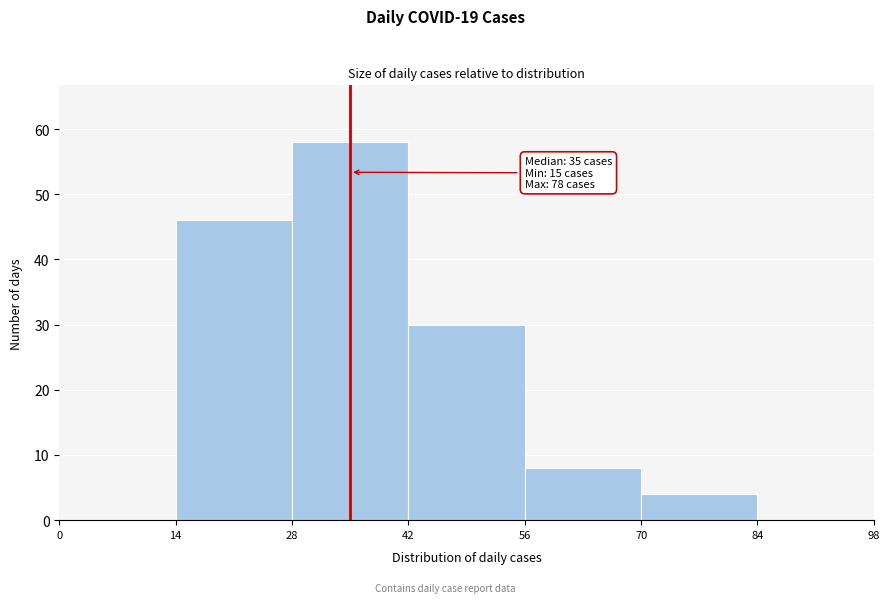

Over which range of the x-axis is the bar tallest?

28 to 42